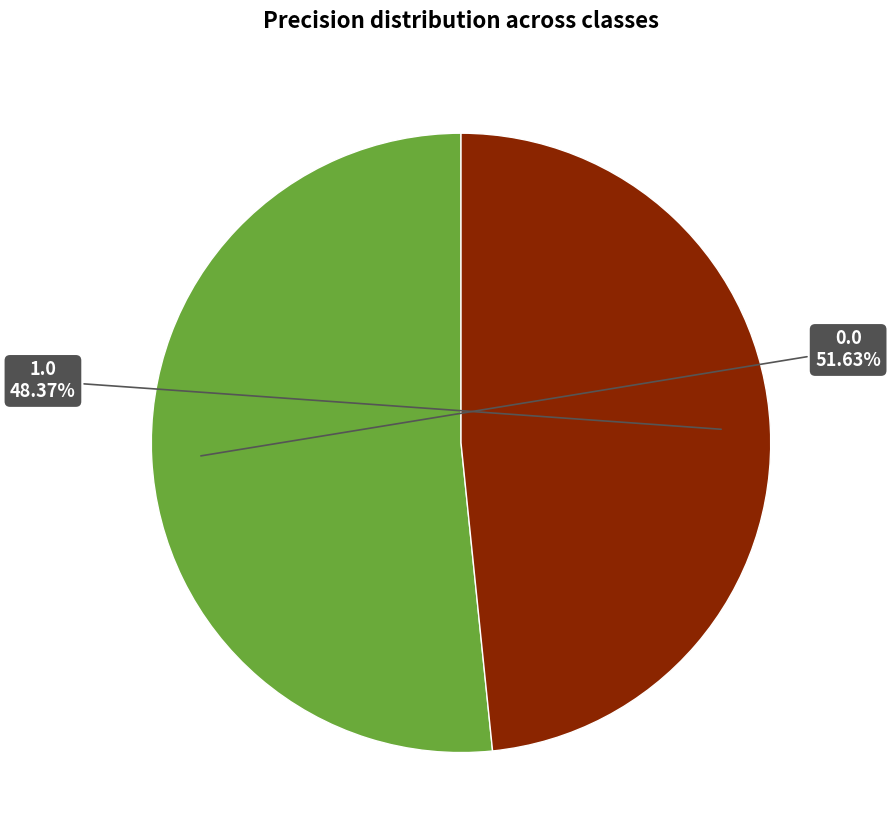

Is there any slice that represents more than half of the pie?

Yes